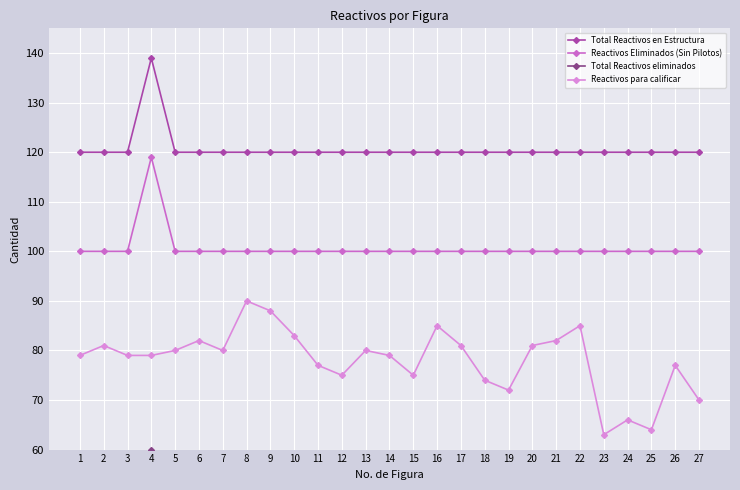

What is the value of the Reactivos Eliminados (Sin Pilotos) point at the 23rd from the left?

100